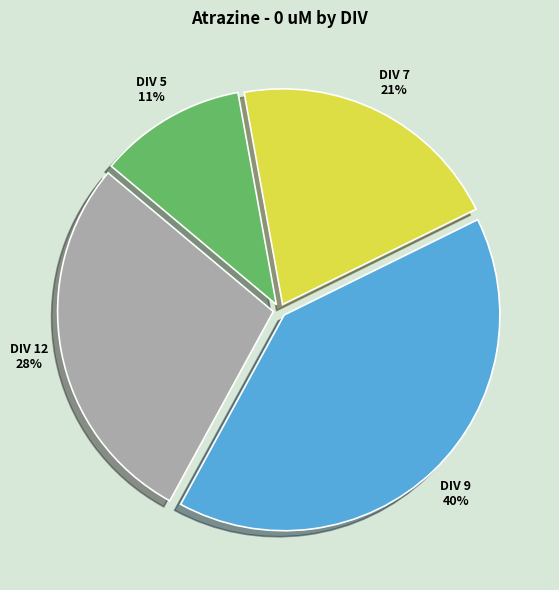

To the nearest percent, what portion does DIV 9 represent?

40%